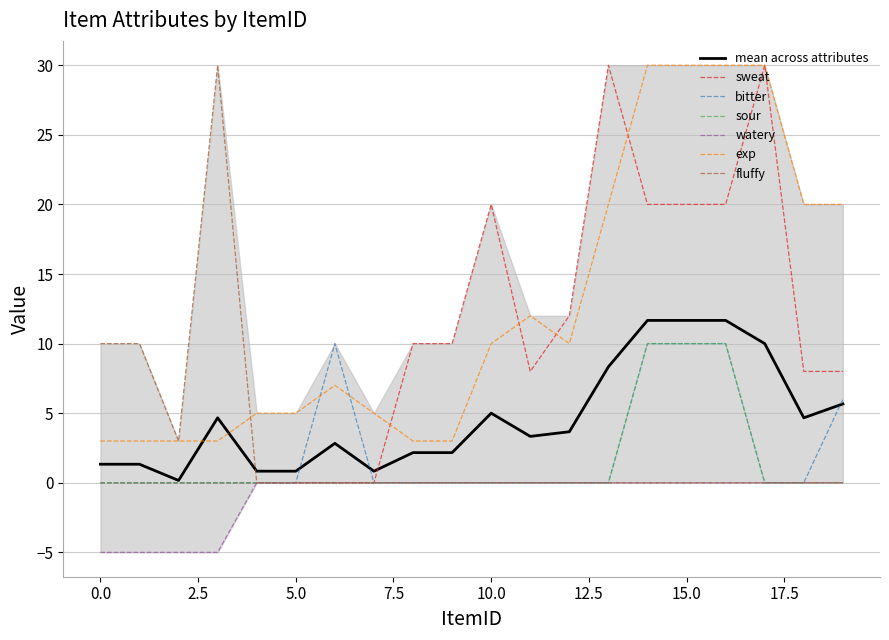

What is the difference between the maximum and second lowest values in the exp series?

27.0